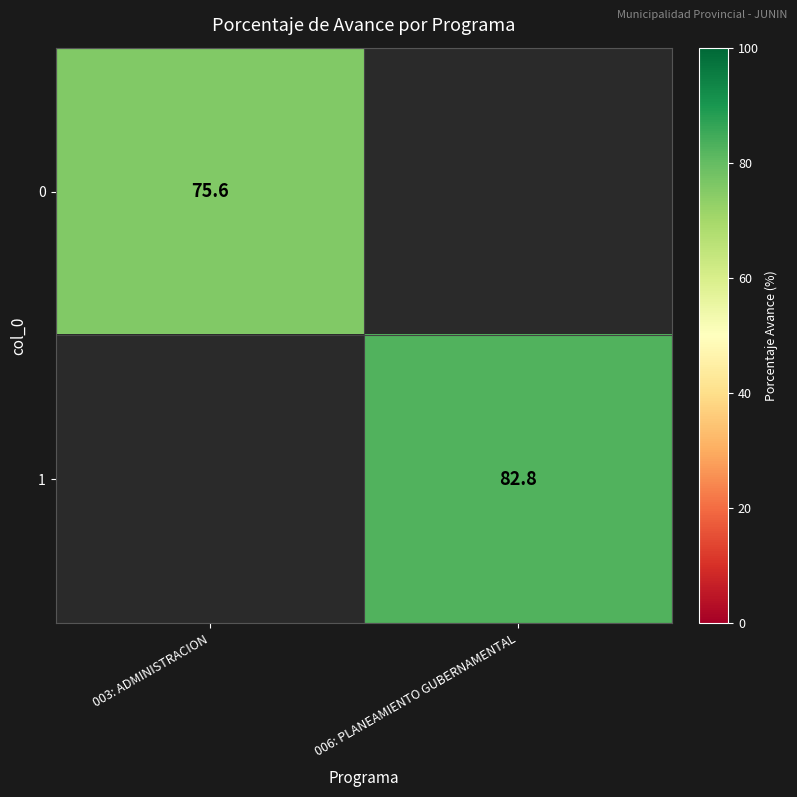

True or false: 1 has a value of 82.8 at 006: PLANEAMIENTO GUBERNAMENTAL.

True